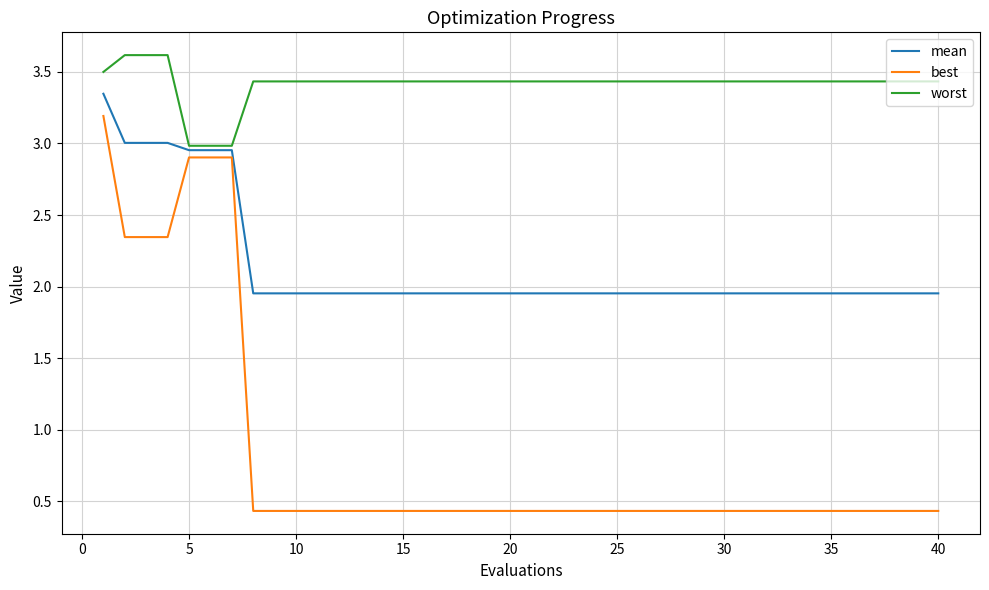

Which series has the widest spread of values?

best